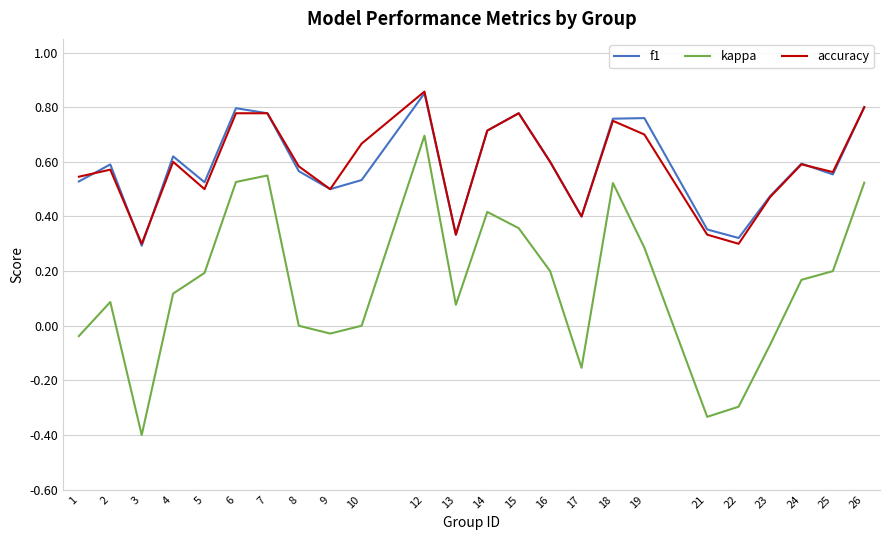

Is this an area chart (filled region under the line)?

No